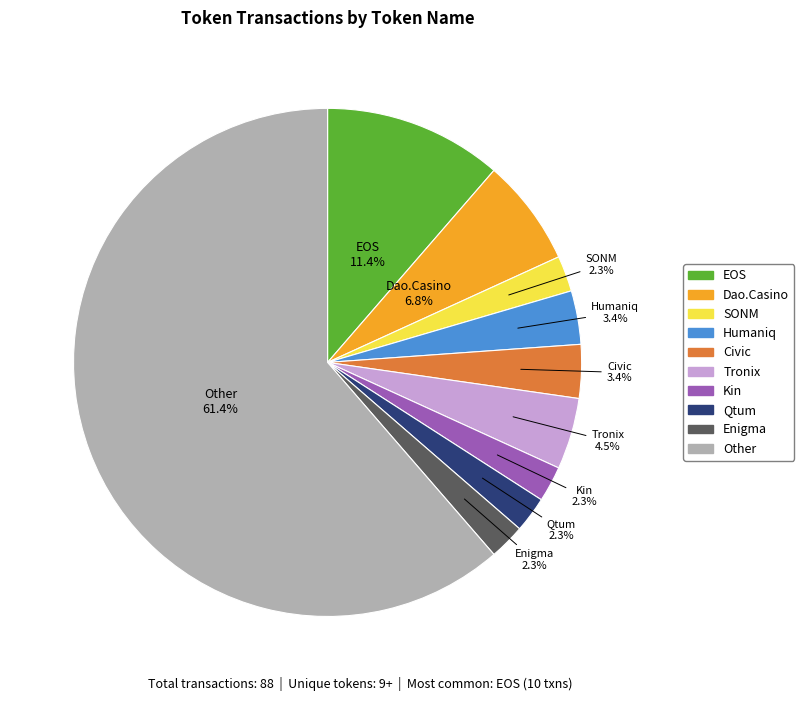

To the nearest percent, what is the difference between the largest and smallest slice percentages?

59%